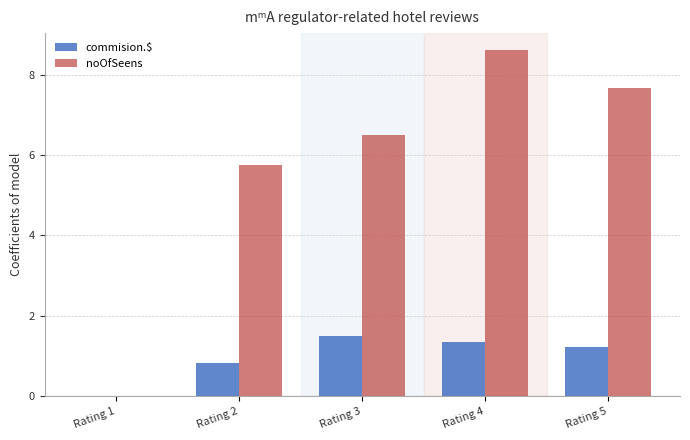

The commision.$ series shows 0.7 at Rating 5. True or false?

False